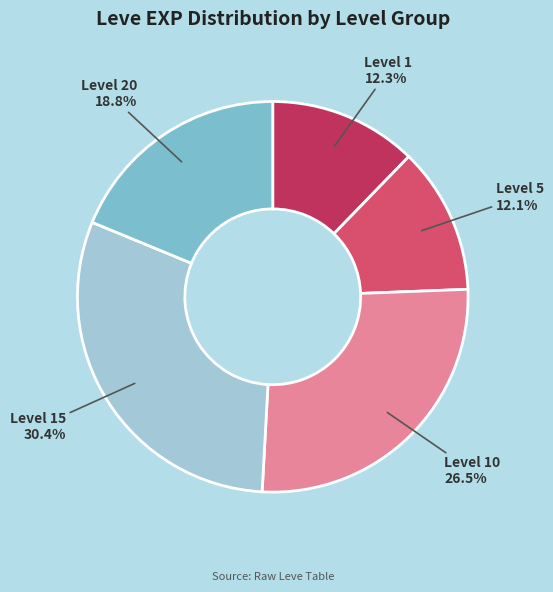

To the nearest percent, what is the difference between the largest and smallest slice percentages?

18%